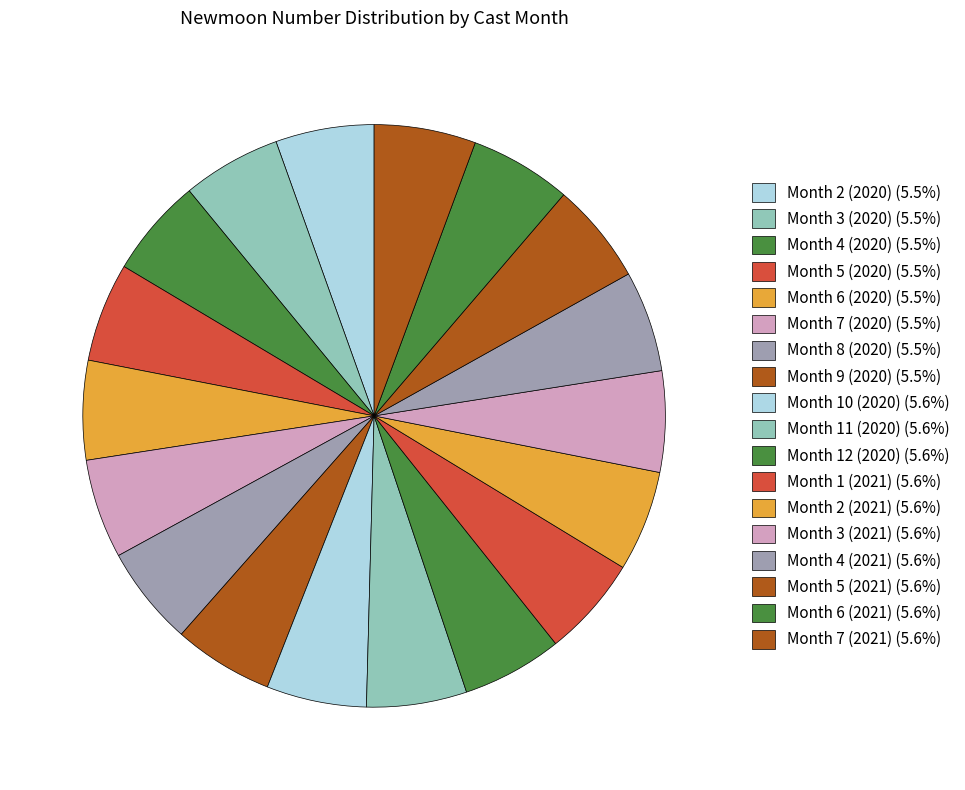

How many slices are in this pie chart?

18